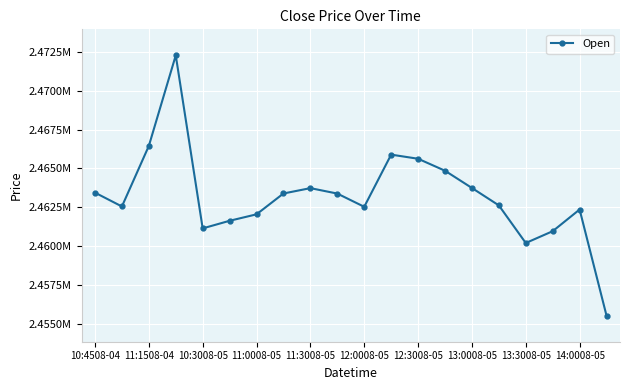

What is the label of the 11th point from the right?

14:0008-05